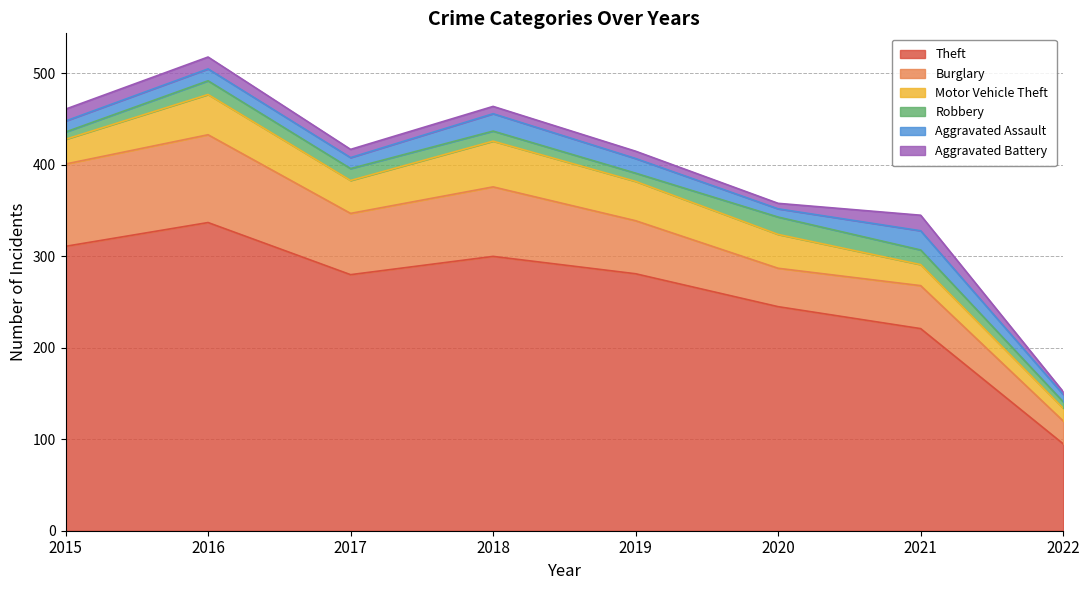

Reading left to right, extract all data points from this chart.

Theft: 311	337	280	300	281	245	221	95
Burglary: 90	96	67	76	58	42	47	25
Motor Vehicle Theft: 27	44	36	50	43	37	23	14
Robbery: 8	15	13	11	9	19	16	7
Aggravated Assault: 12	13	12	19	16	9	21	8
Aggravated Battery: 13	13	9	8	8	6	17	3